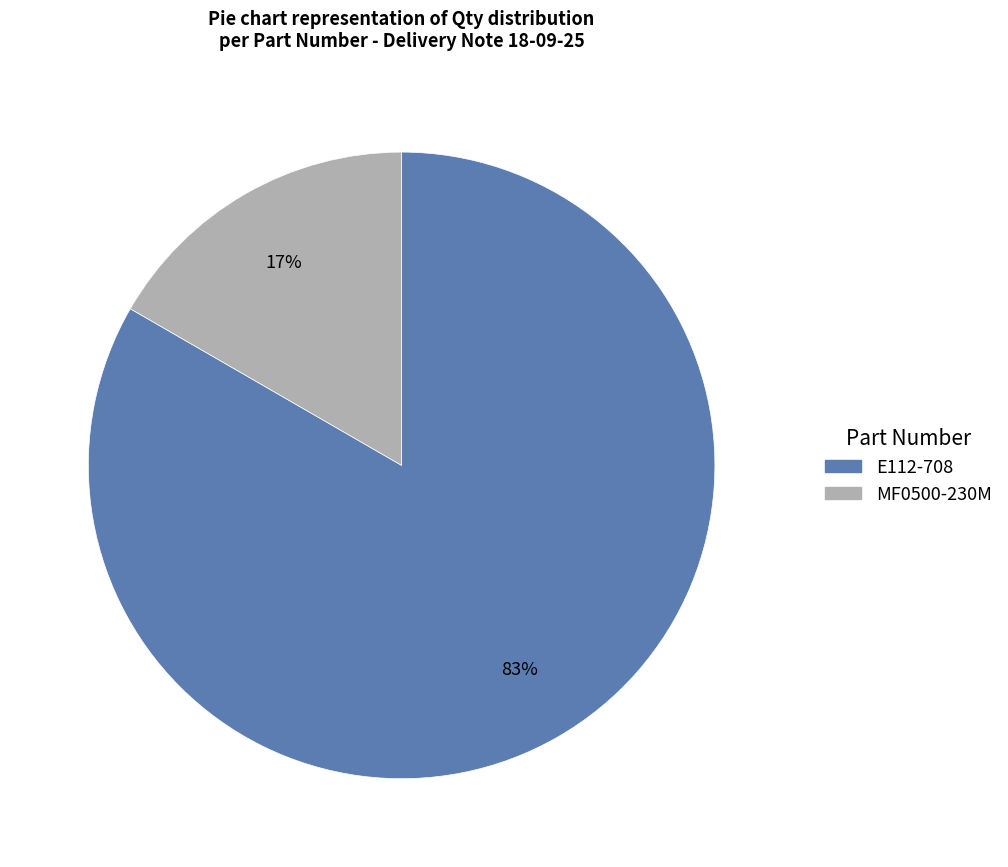

Which has a higher value, MF0500-230M or E112-708?

E112-708